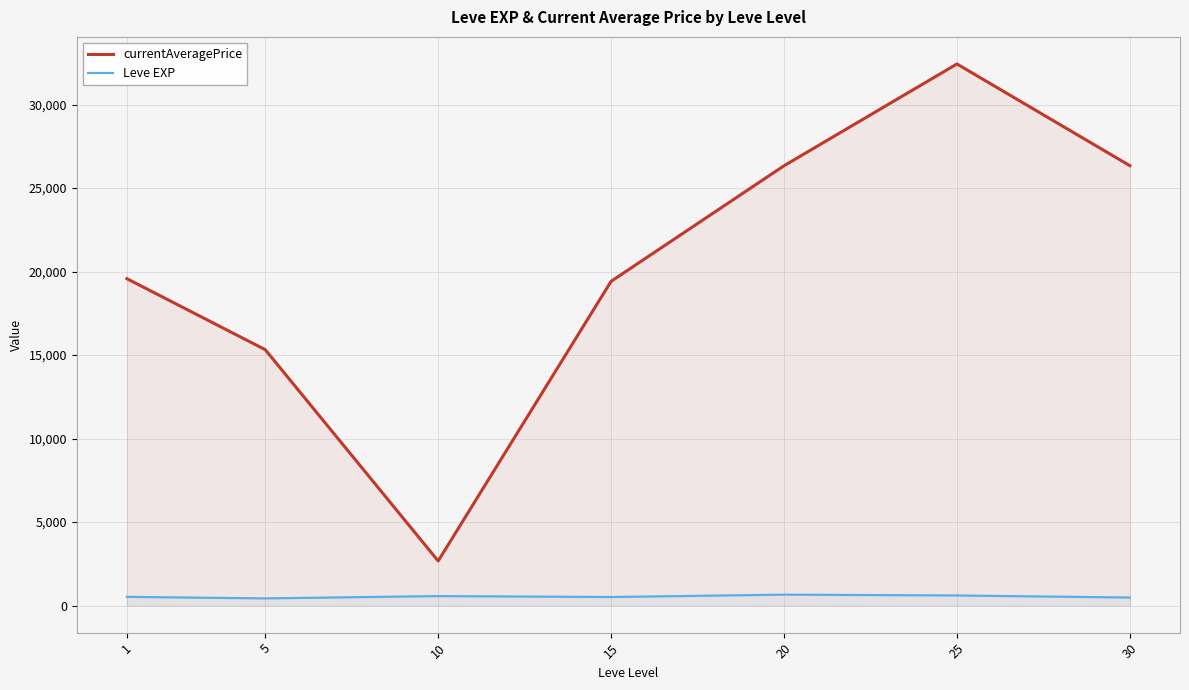

What is the sum of all Leve EXP values?

3761.7